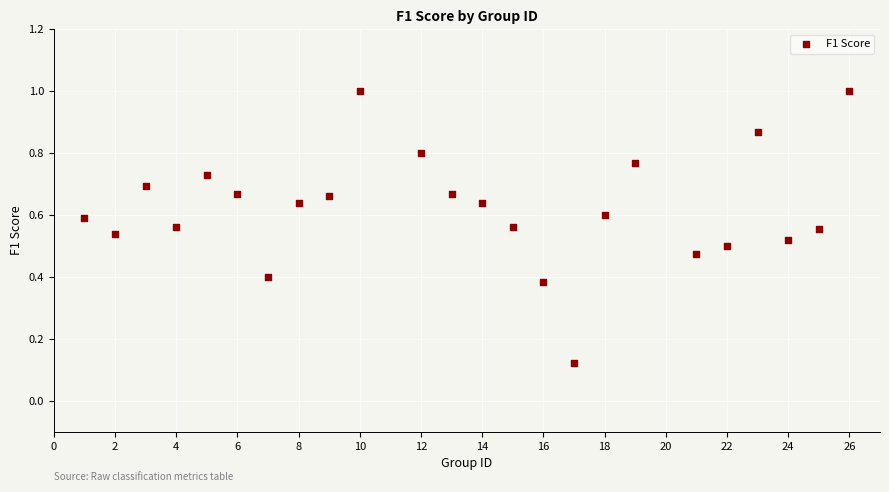

What is the range of X values (max minus min)?

25.0